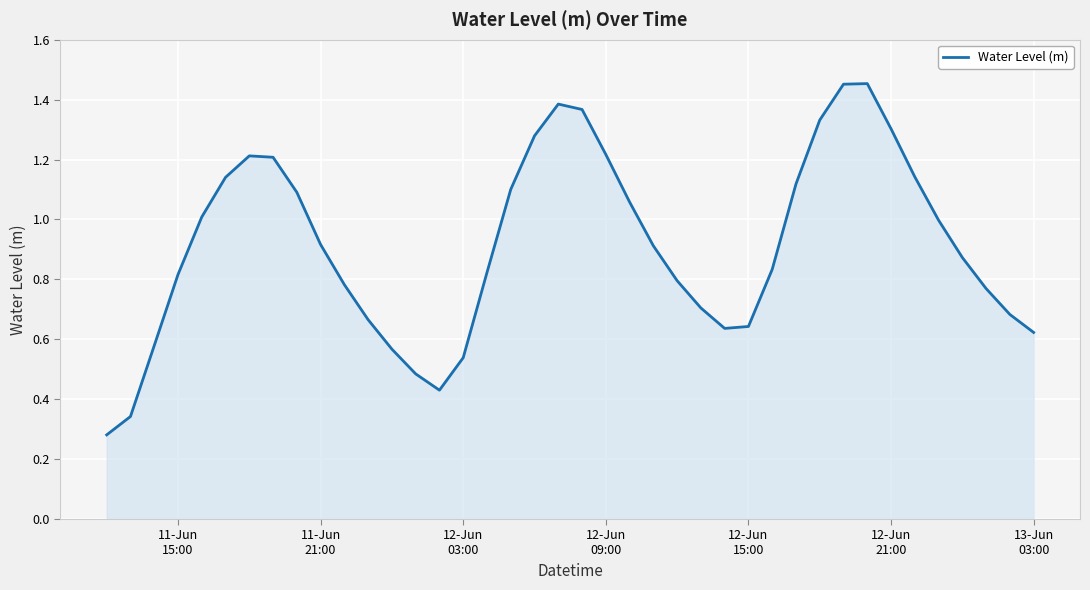

What is the average value?

0.9